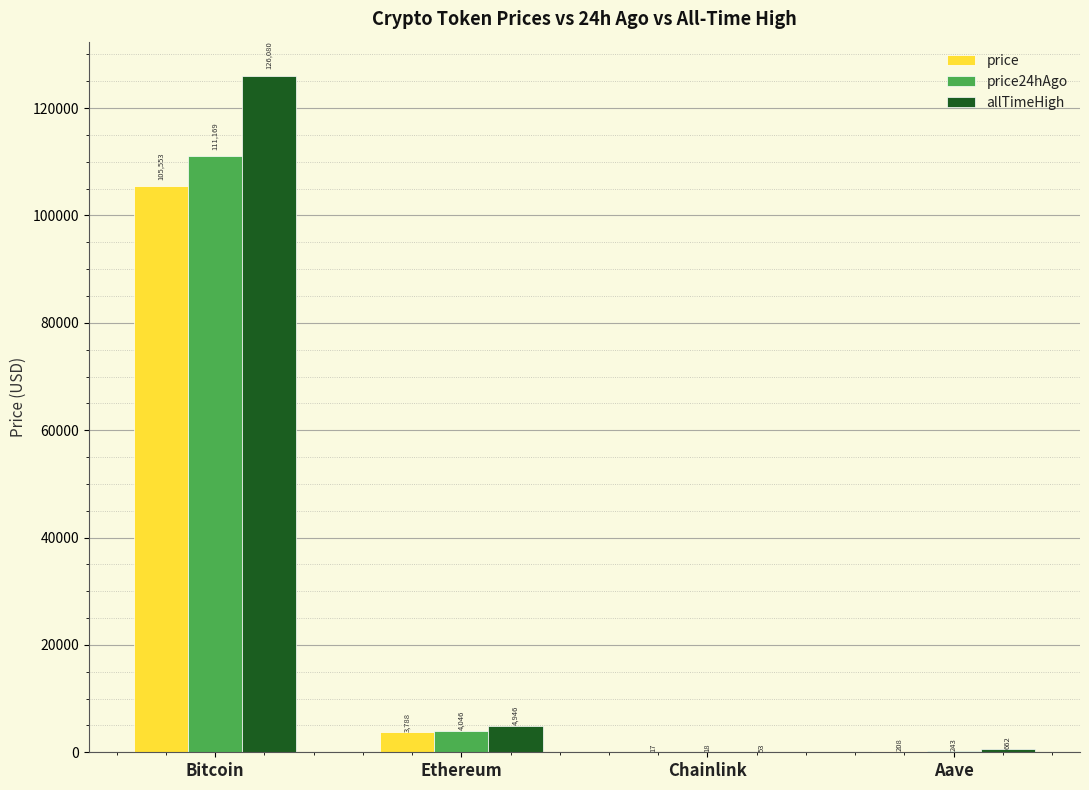

True or false: price24hAgo has a value of 243.3 at Aave.

True